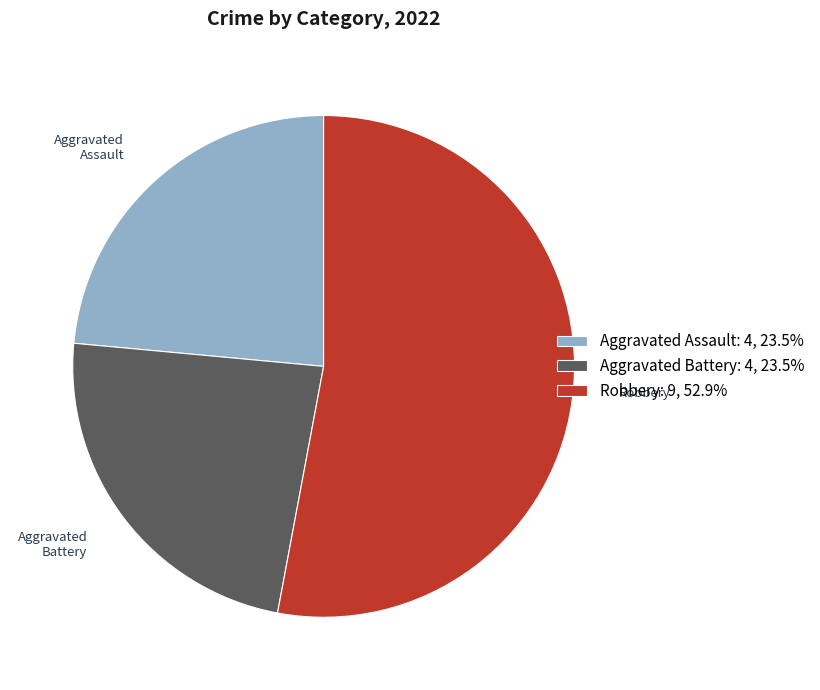

Is the sum of Robbery and Aggravated Battery greater than half?

Yes